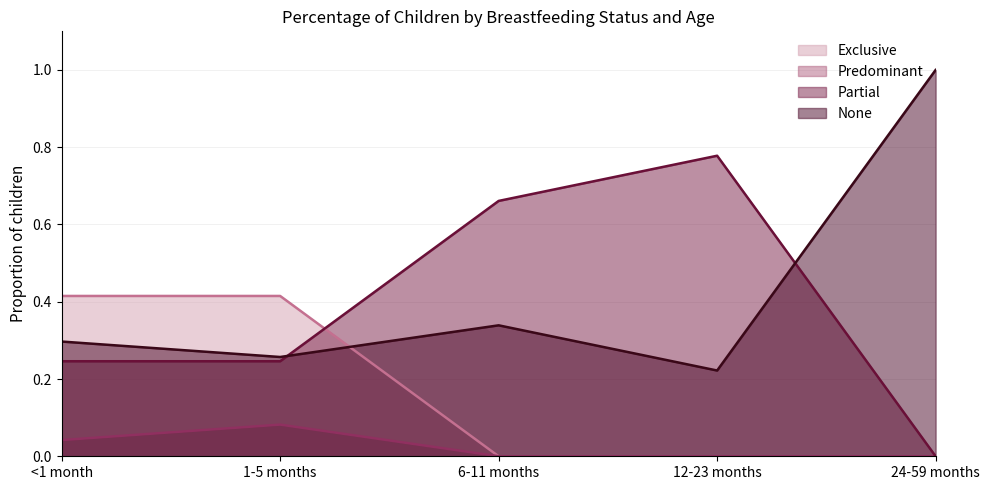

What is the difference between the maximum and minimum values in the Exclusive series?

0.4